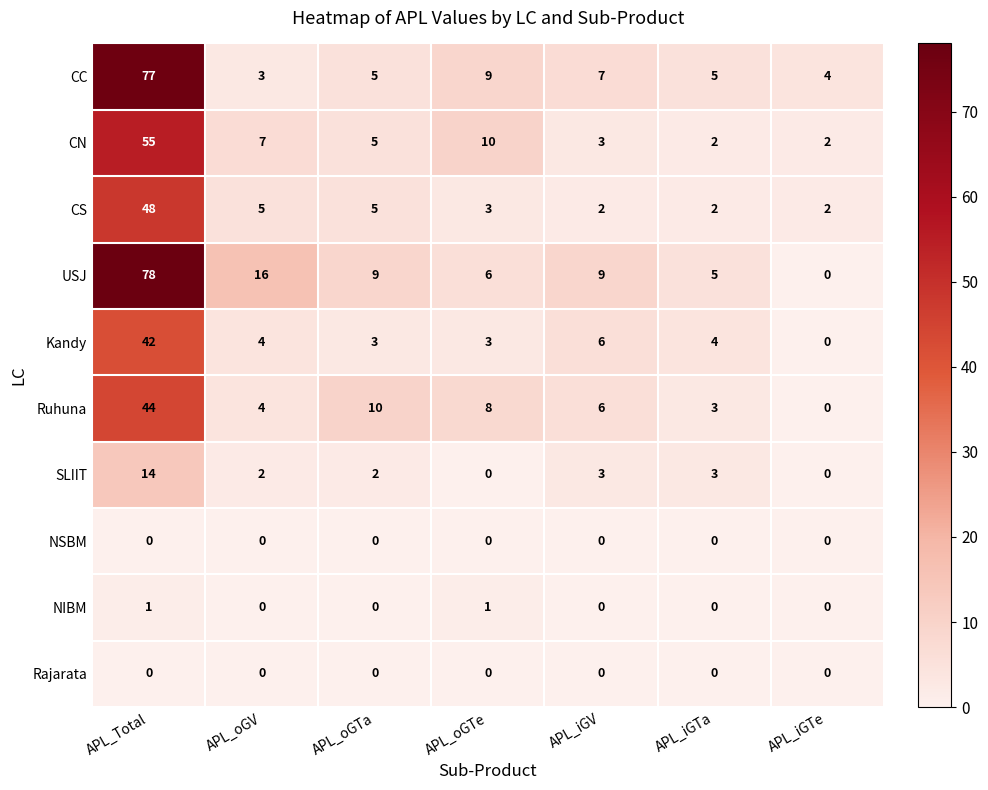

How many NIBM values are between 0 and 1?

7